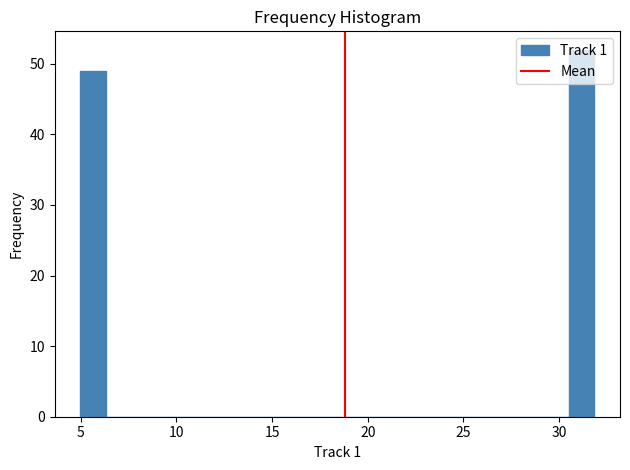

Around what value on the x-axis is the tallest bar? Give the approximate position of its centre, as read against the axis.

31.0